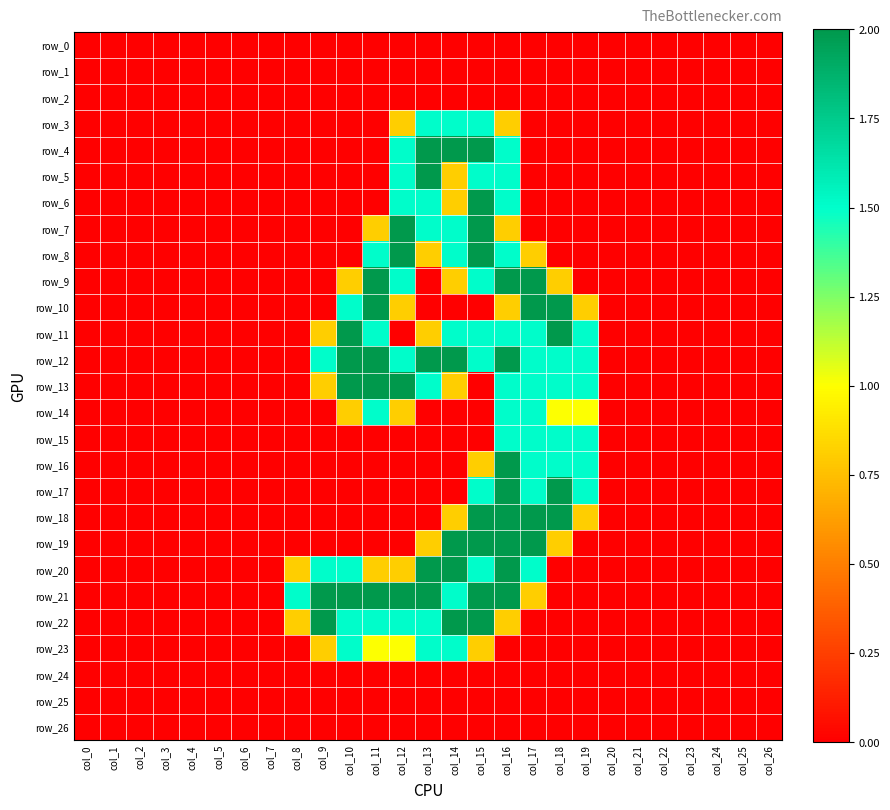

Is it true that row_4 equals -1.4 at col_0?

False